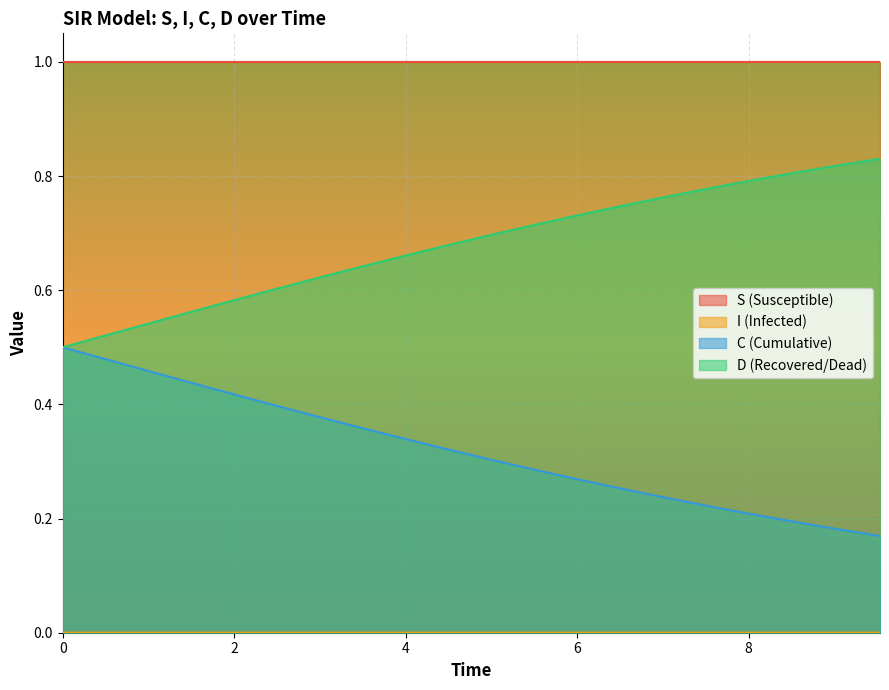

How many lines are shown in the chart?

4